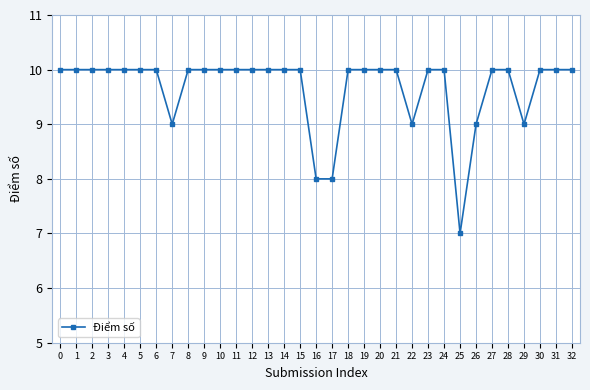

How many lines are shown in the chart?

1